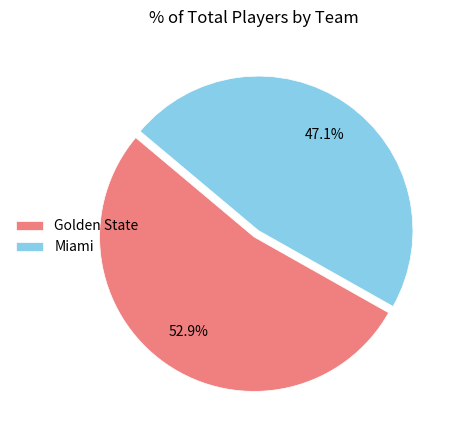

What is the smallest slice in the pie chart?

Miami